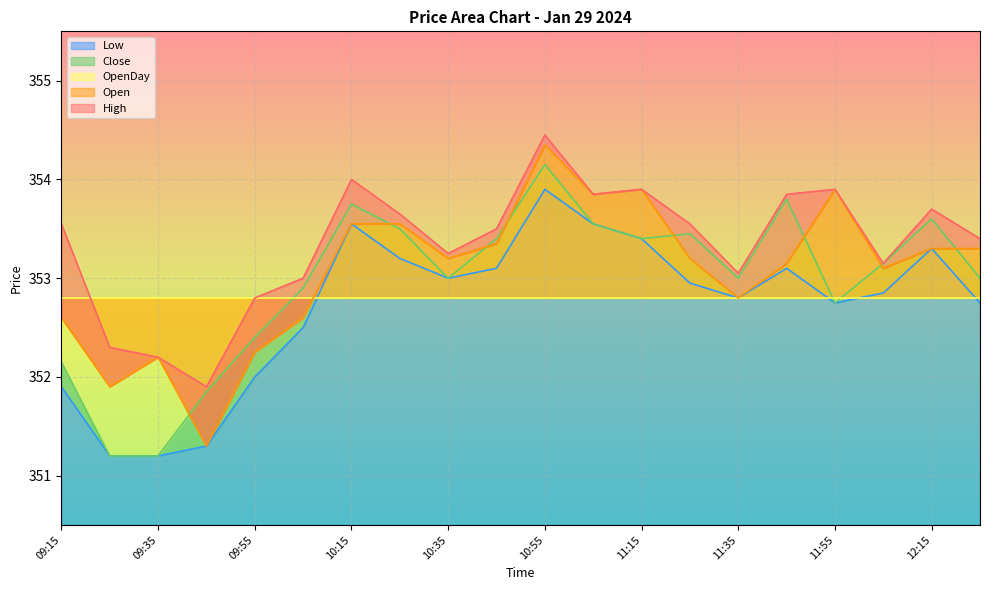

Which series has the largest range (max minus min)?

Open